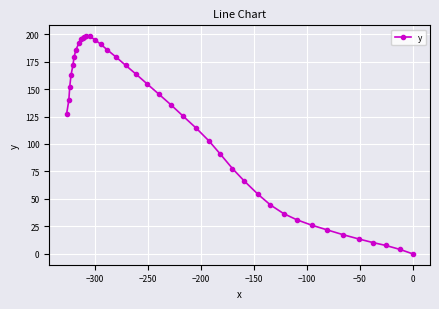

What is the maximum value shown in the chart?

198.1